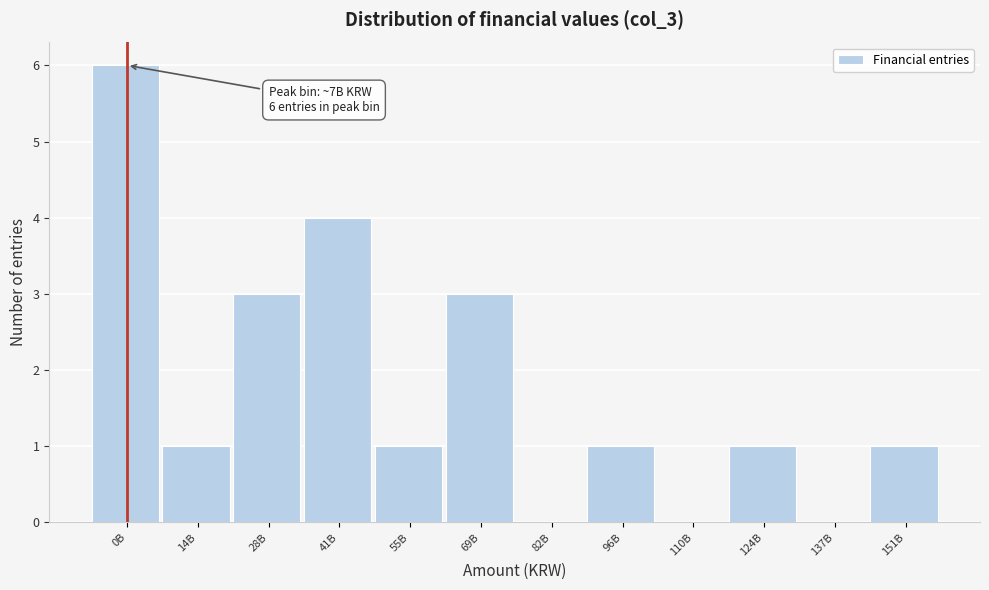

Reading left to right, list all the values displayed in this chart.

0B=6	14B=1	28B=3	41B=4	55B=1	69B=3	82B=0	96B=1	110B=0	124B=1	137B=0	151B=1